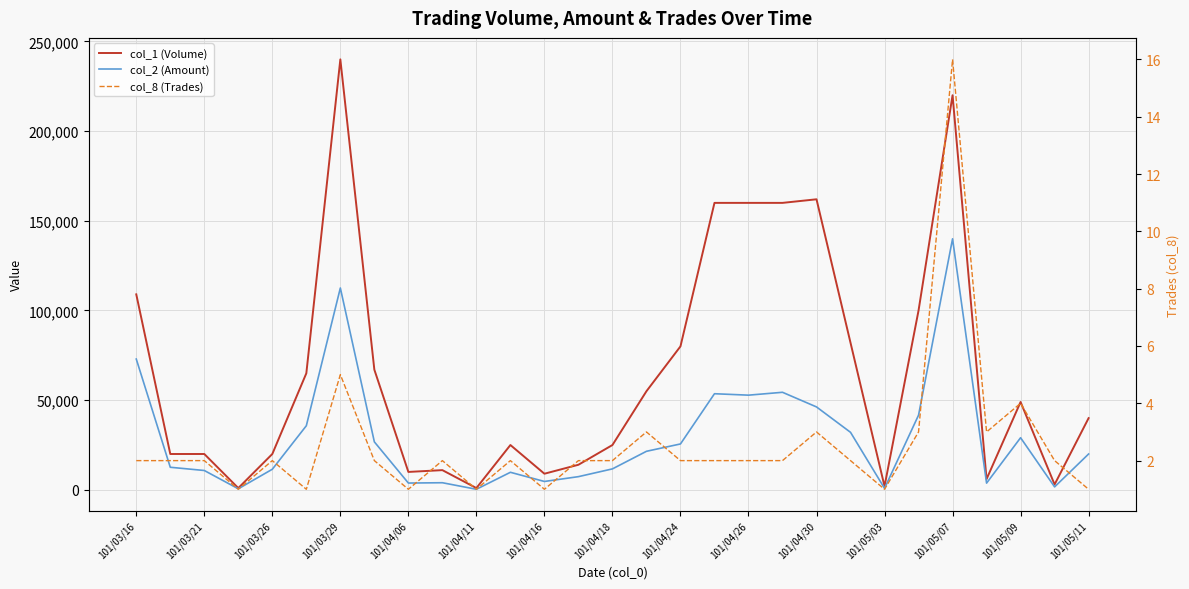

What position from the left is 101/04/16?

13